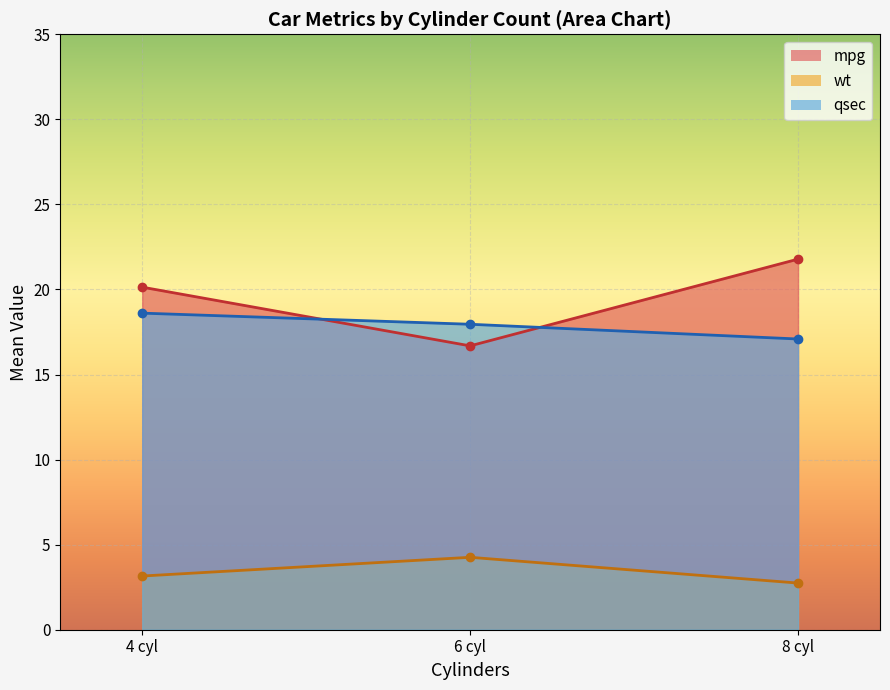

What is the value of the mpg point at the 3rd from the left?

21.8